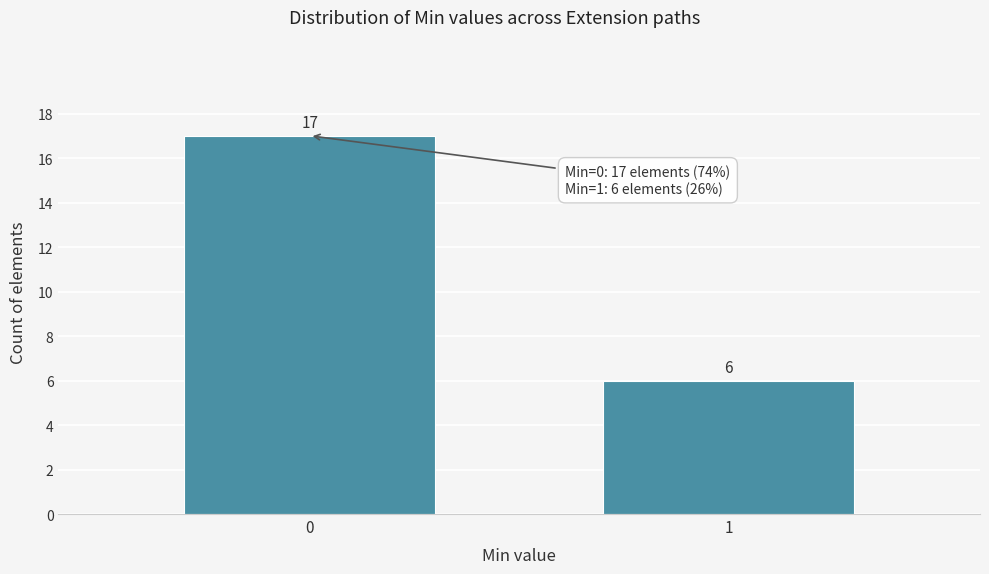

Reading left to right, list all the values displayed in this chart.

0=17	1=6